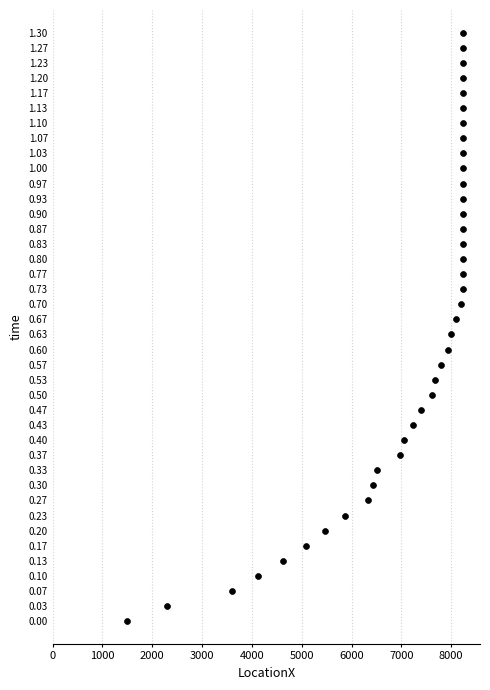

How many points are shown in the scatter plot?

40